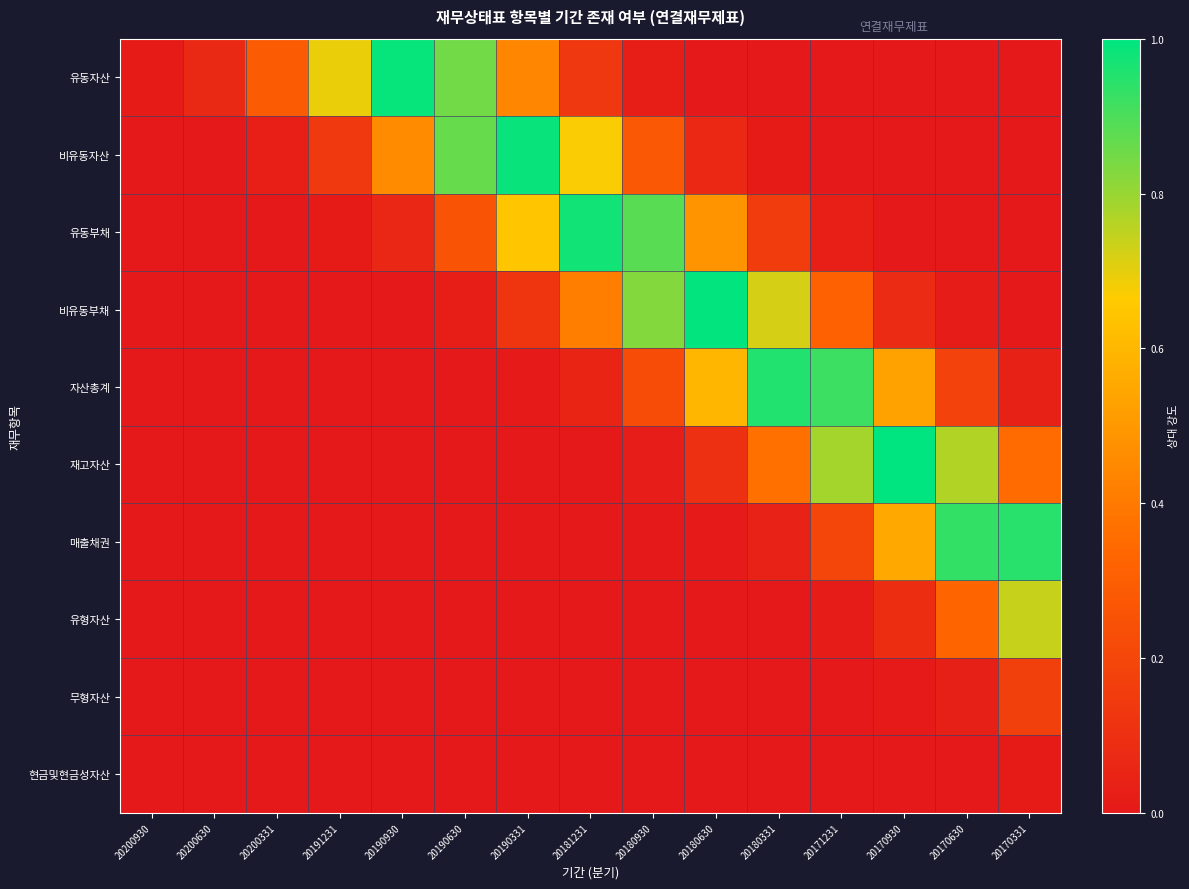

Which series has the largest range (max minus min)?

재고자산